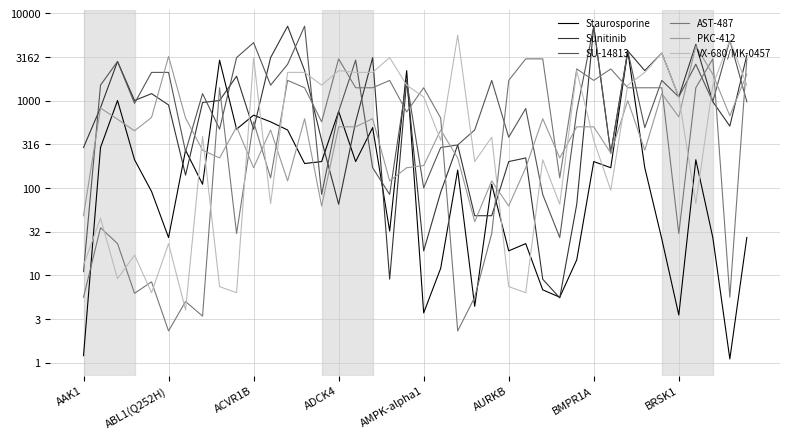

What are all the series names shown in the legend?

Staurosporine, Sunitinib, SU-14813, AST-487, PKC-412, VX-680/MK-0457